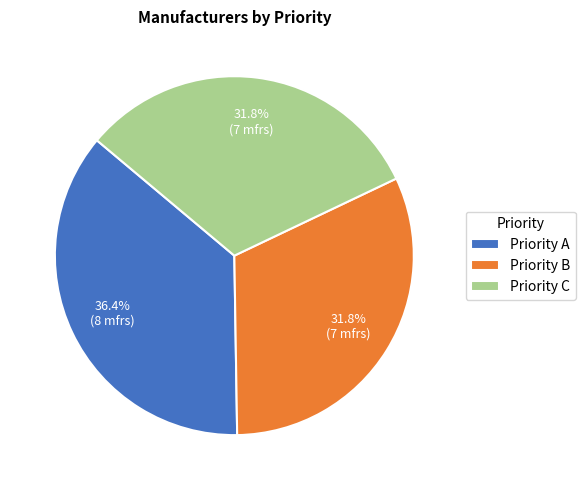

Which slice is the largest?

Priority A